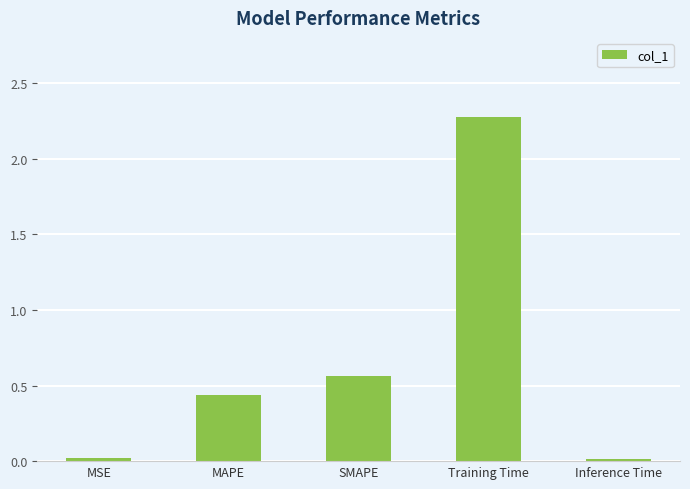

At which label is the value closest to 1?

SMAPE